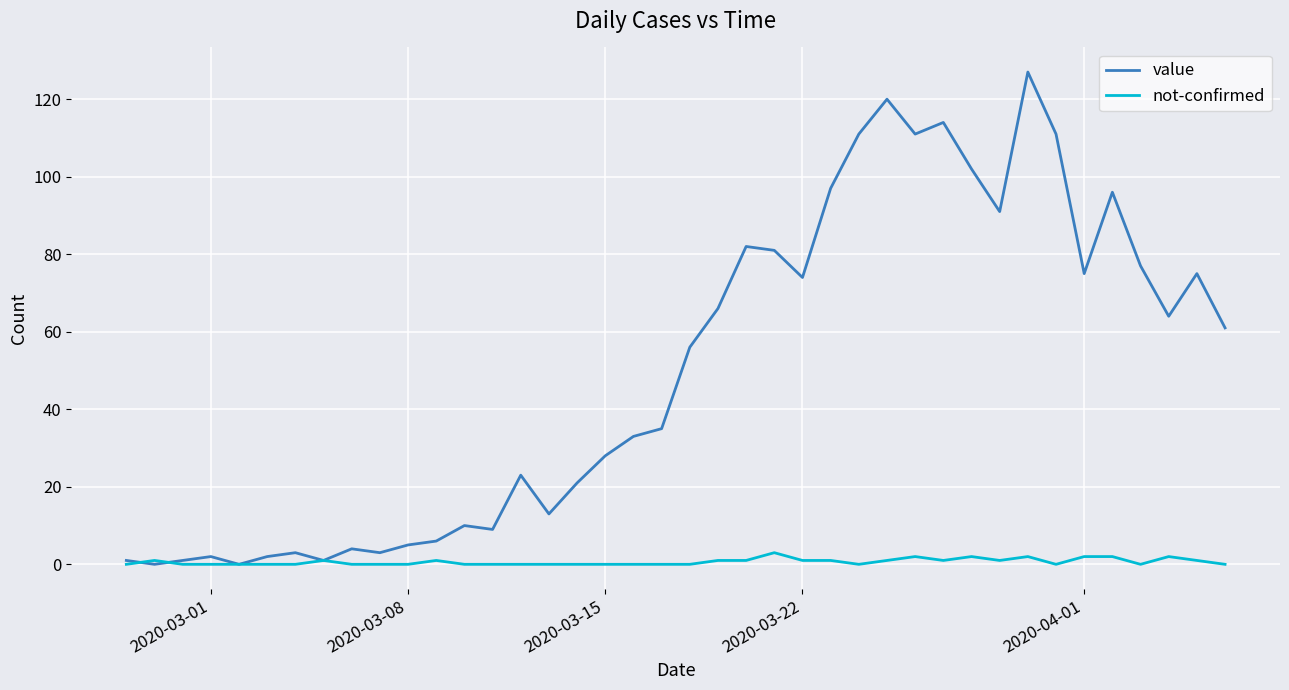

List the series in order of their peak value, lowest first.

not-confirmed, value